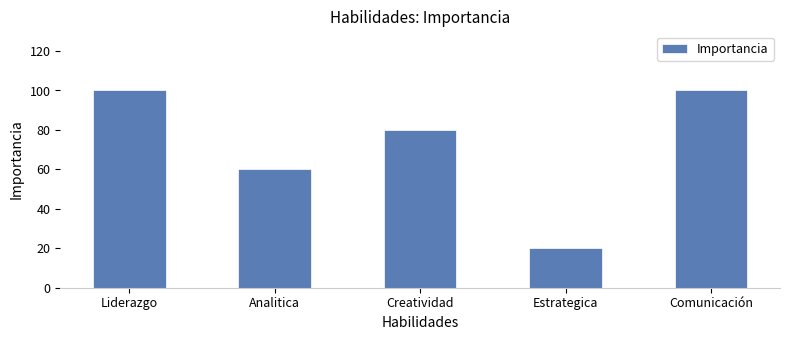

Reading right to left, extract all data points from this chart.

Comunicación=100	Estrategica=20	Creatividad=80	Analitica=60	Liderazgo=100